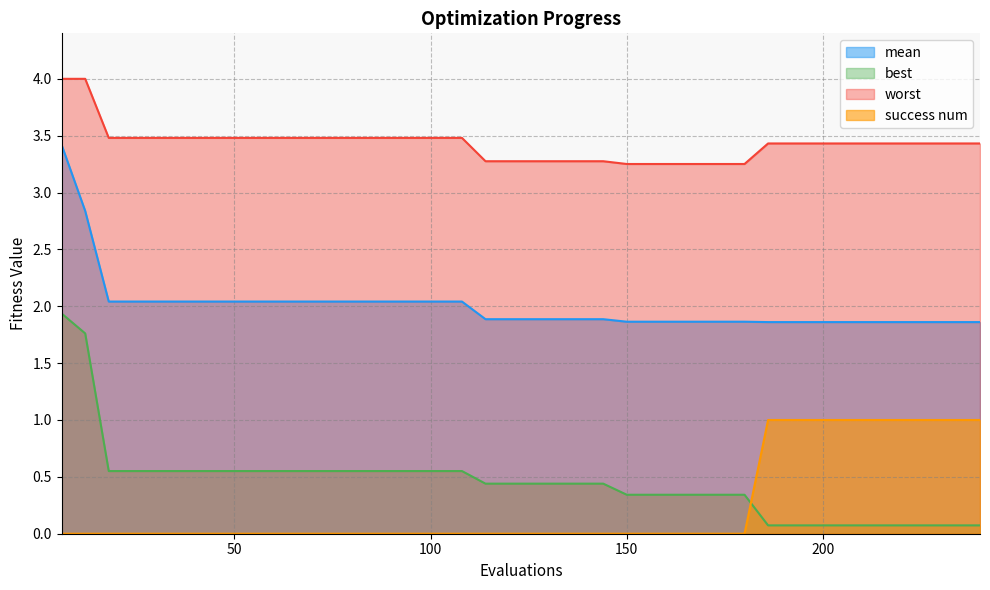

Is it true that worst equals 0.8 at 210?

False